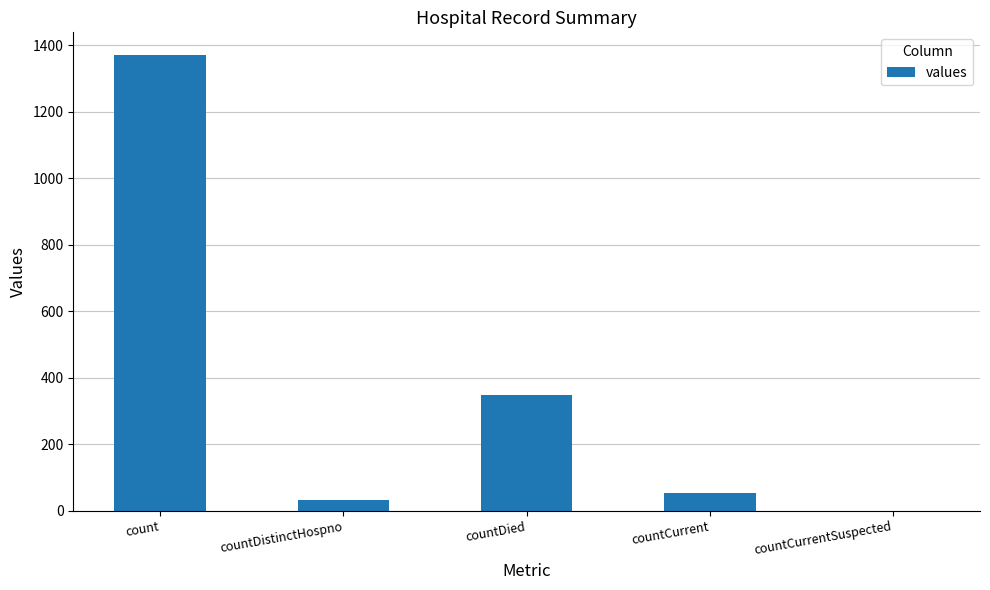

What is the sum of the values at count and countCurrent?

1423